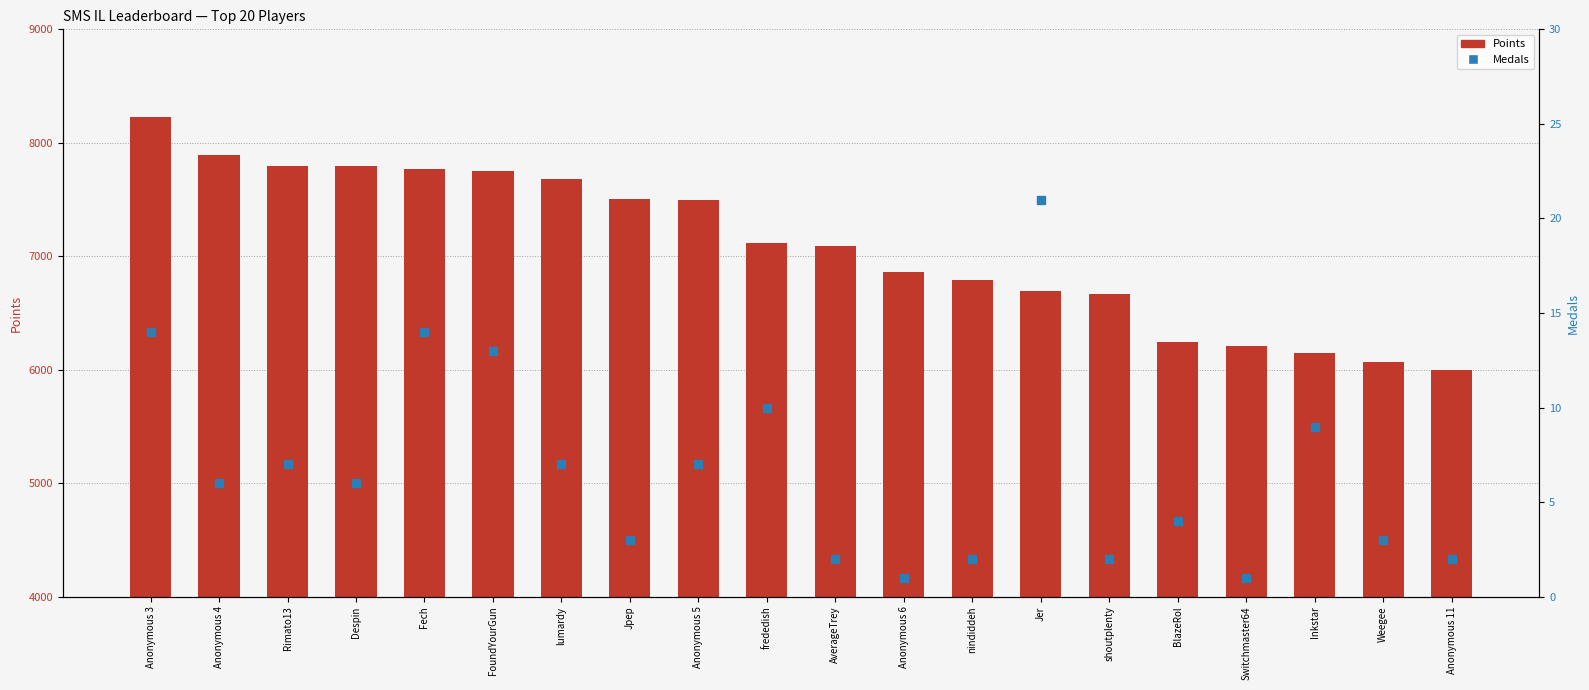

Which category has the lowest value across all series?

Anonymous 6